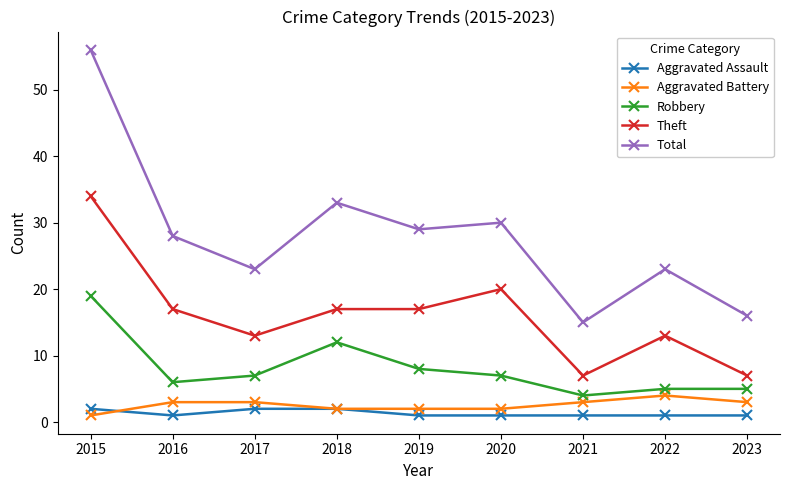

True or false: Robbery has more than 0 interior local peaks.

True